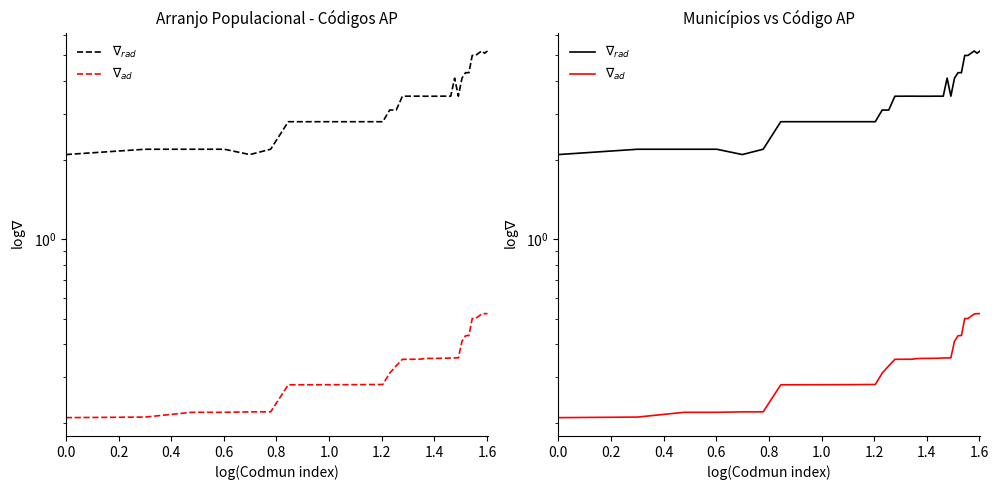

Count the number of data series in this chart.

2